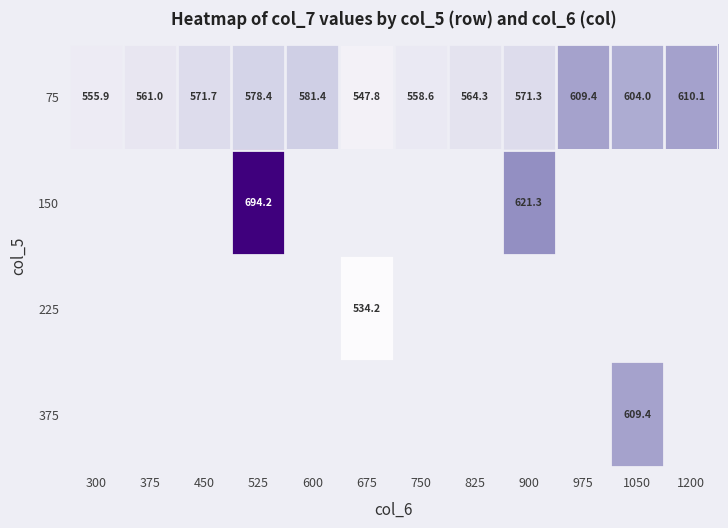

At 900, list the series in order from largest to smallest.

150, 225, 375, 75